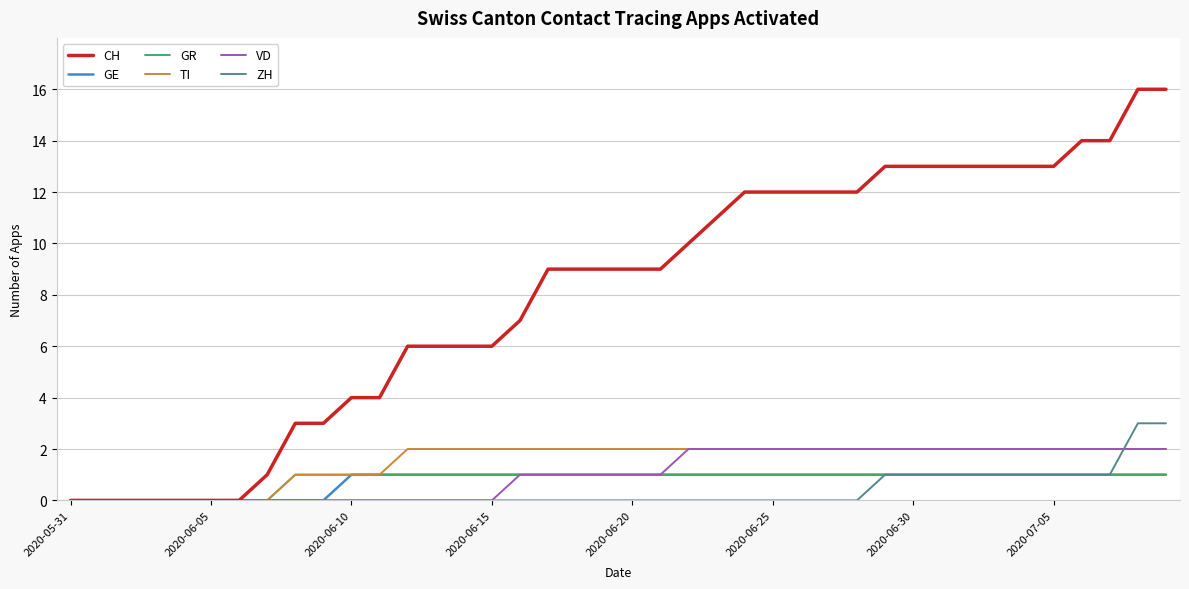

Which series has the largest range (max minus min)?

CH